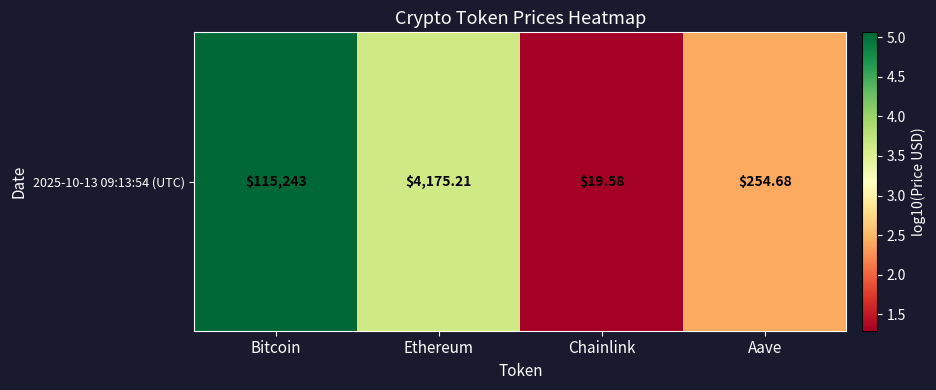

Where does the data first go above 3?

Bitcoin